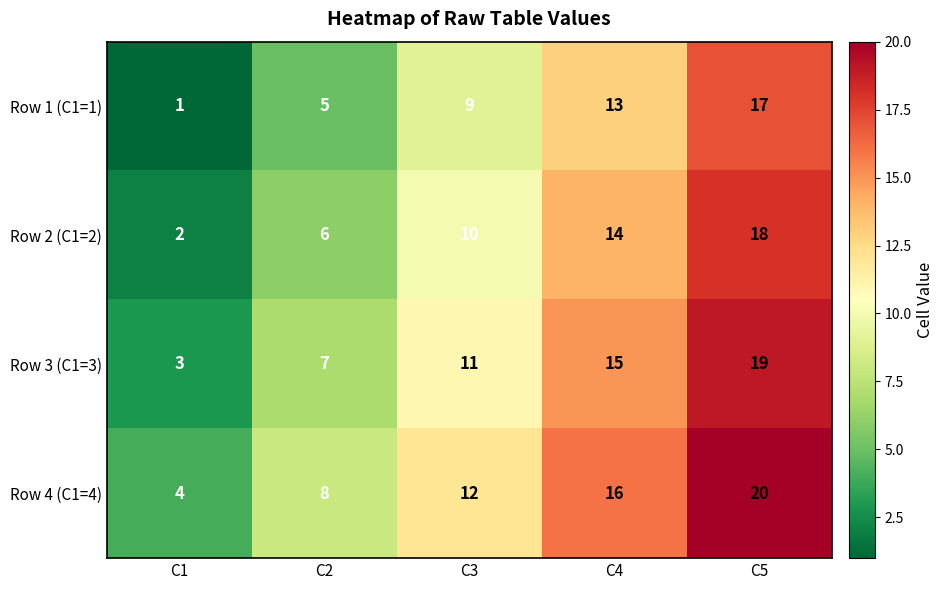

What is the difference between the Row 1 (C1=1) values at C1 and C4?

12